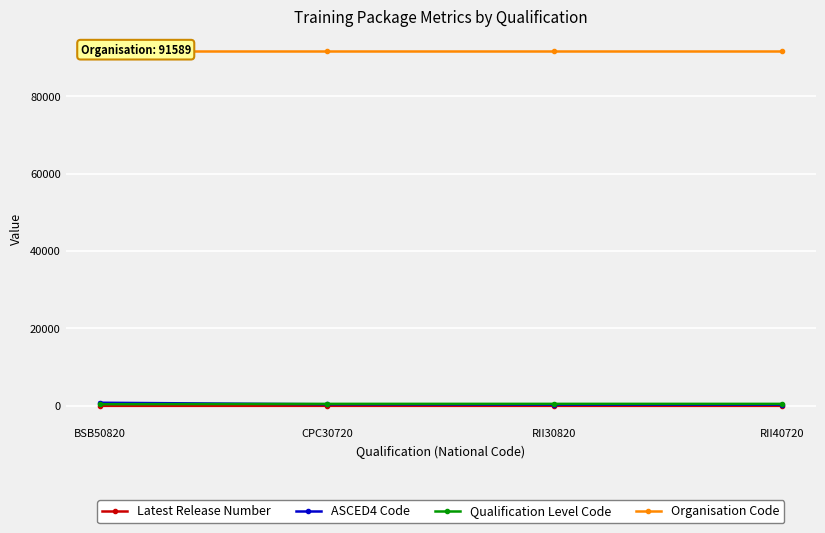

How many interior local peaks does the Latest Release Number series have?

1